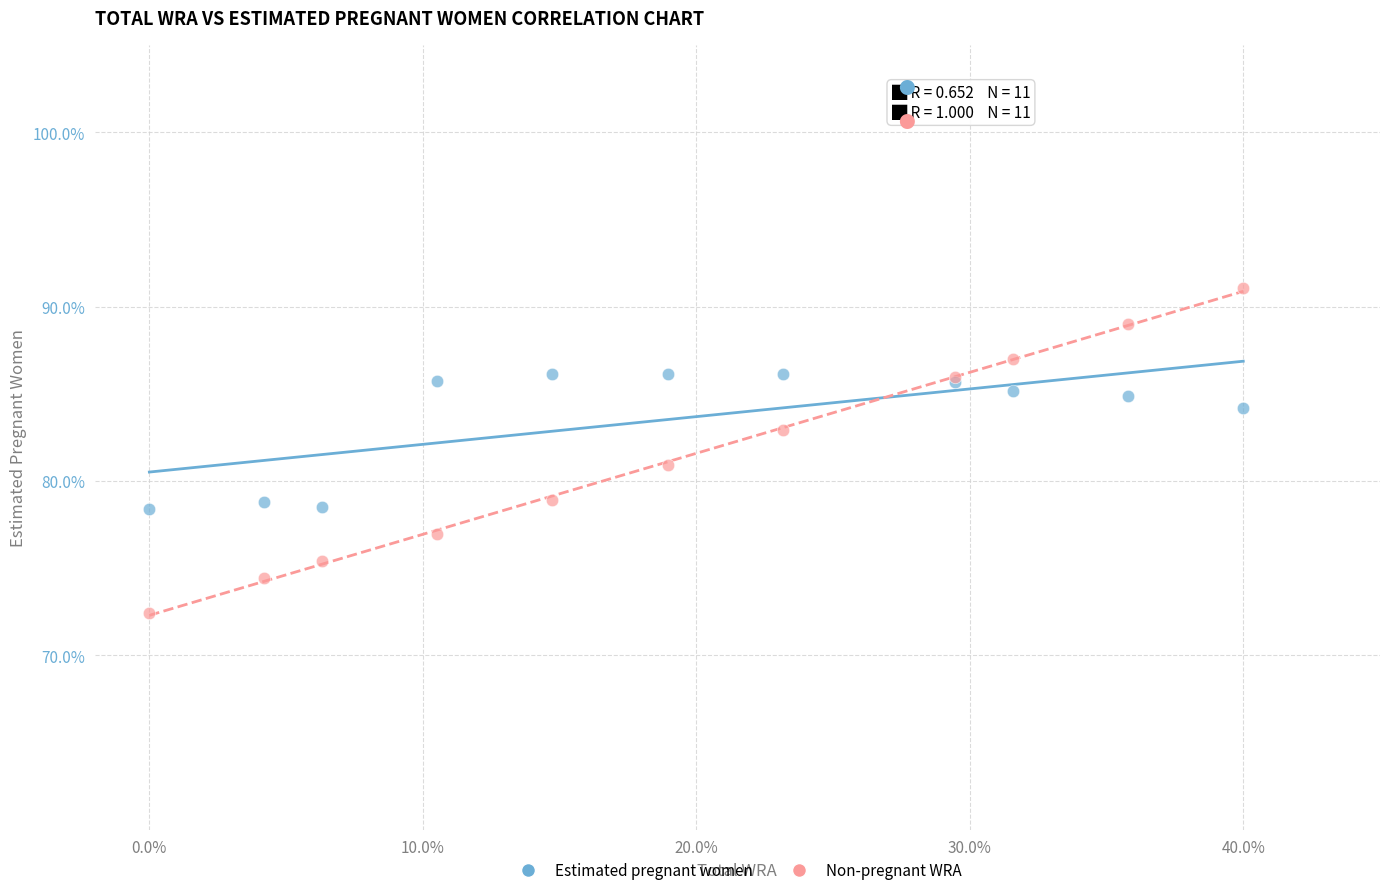

Which series has the widest spread of Y values?

Non-pregnant WRA